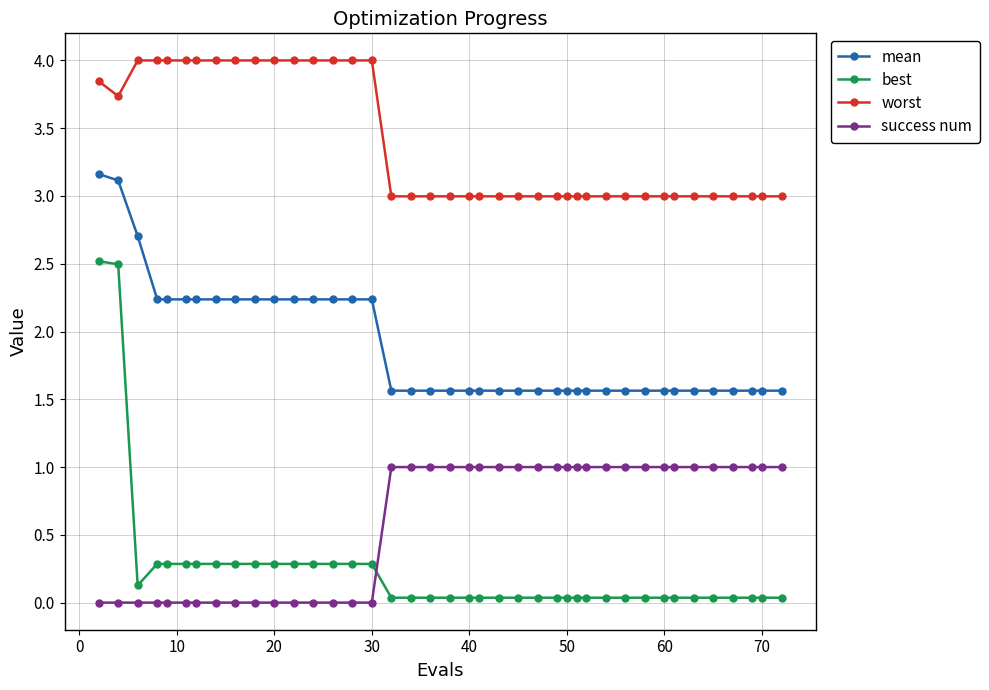

How many lines are shown in the chart?

4